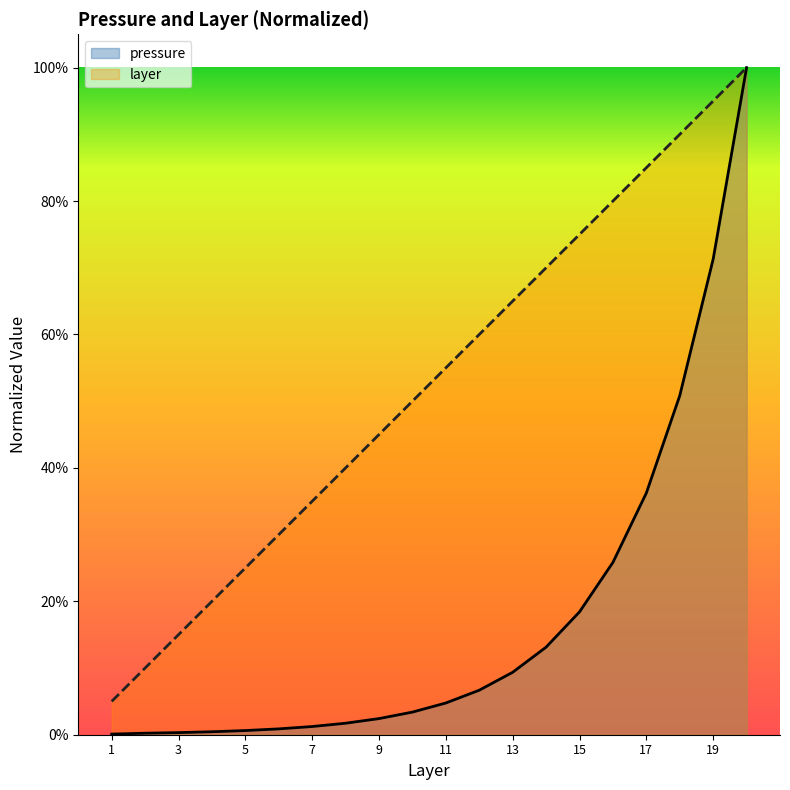

Reading right to left, extract all data points from this chart.

pressure: 1.0	0.7	0.5	0.4	0.3	0.2	0.1	0.1	0.1	0.0	0.0	0.0	0.0	0.0	0.0	0.0	0.0	0.0	0.0	0.0
layer: 1.0	0.9	0.9	0.8	0.8	0.8	0.7	0.7	0.6	0.6	0.5	0.5	0.4	0.3	0.3	0.2	0.2	0.1	0.1	0.1